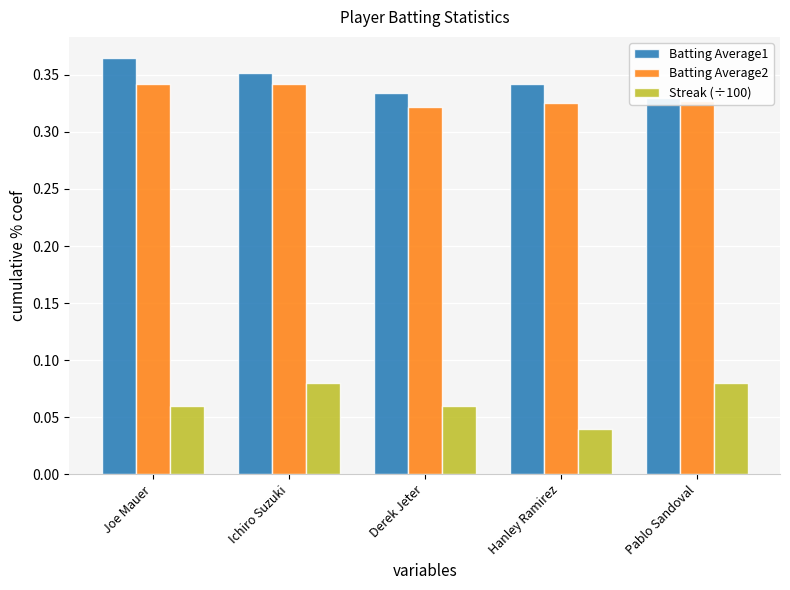

What is the label of the 4th bar from the left?

Hanley Ramirez